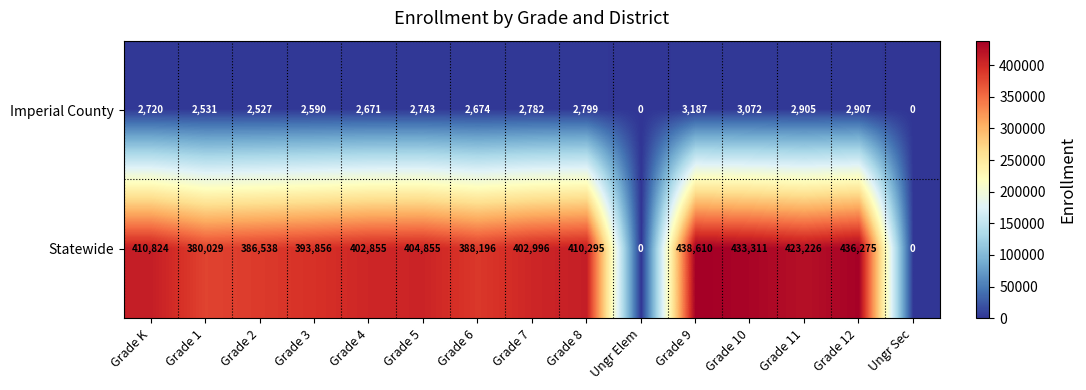

At Grade K, list the series in order from largest to smallest.

Statewide, Imperial County